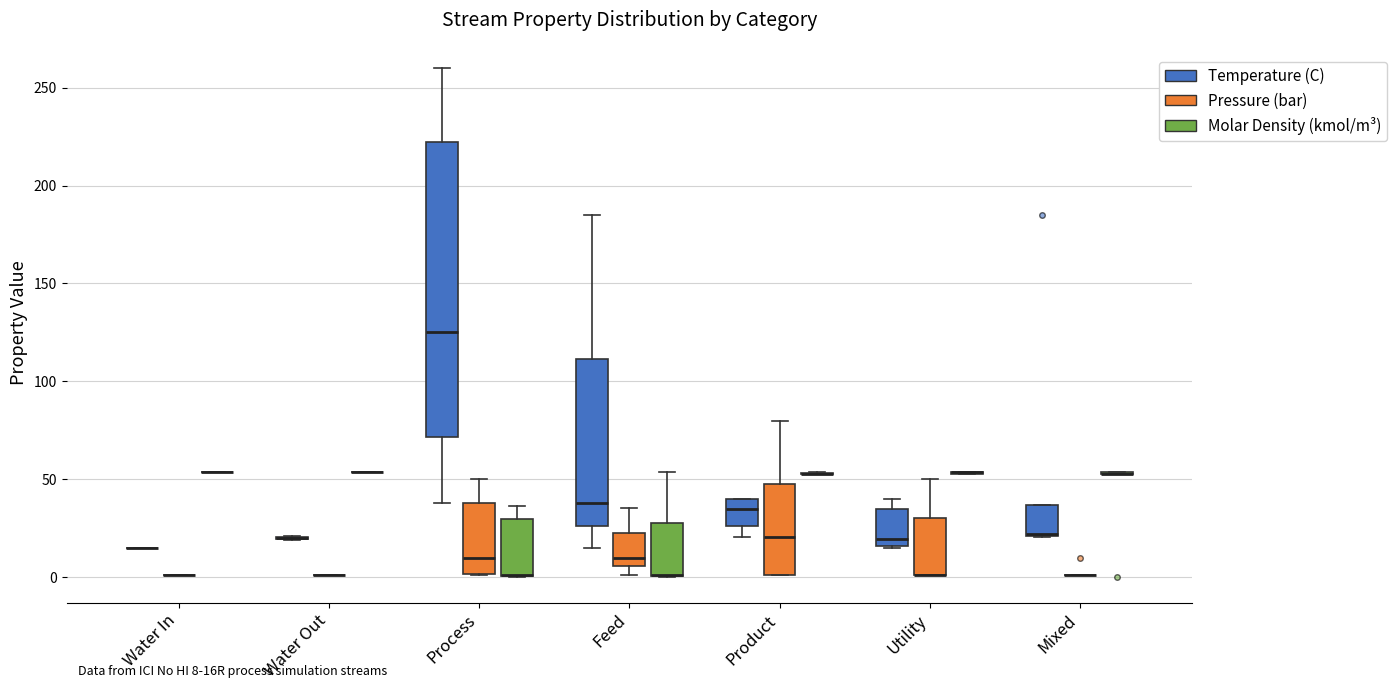

Comparing the boxes themselves (not the whiskers), which one is the tallest?

Process (Temperature (C))